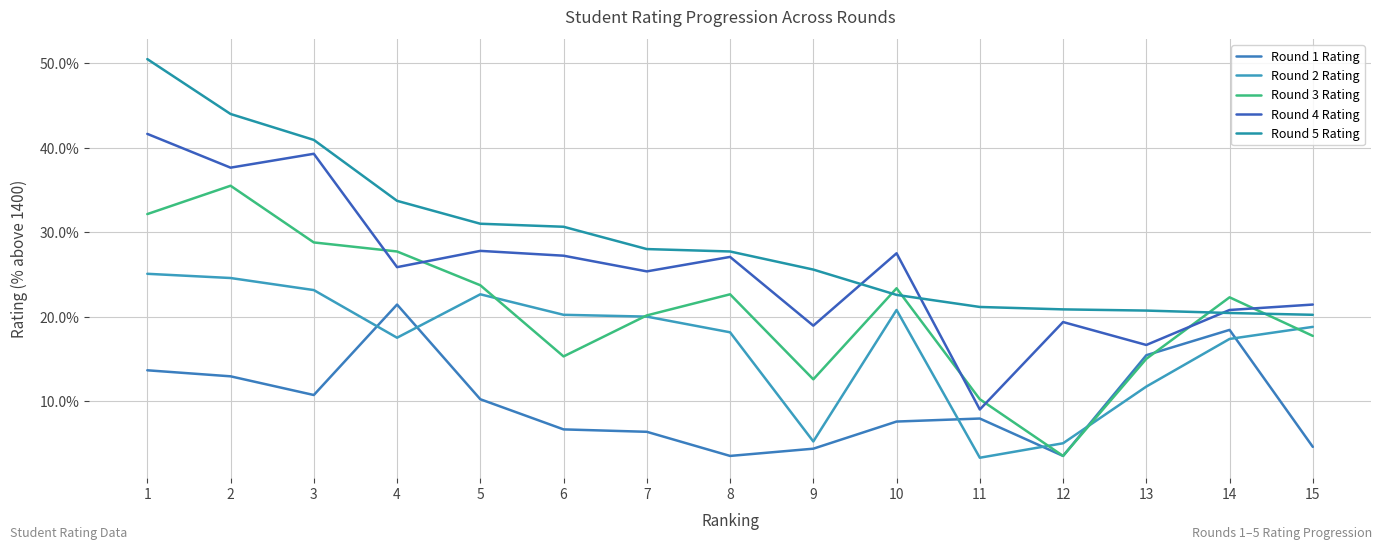

Does the chart display data point markers on the line(s)?

No